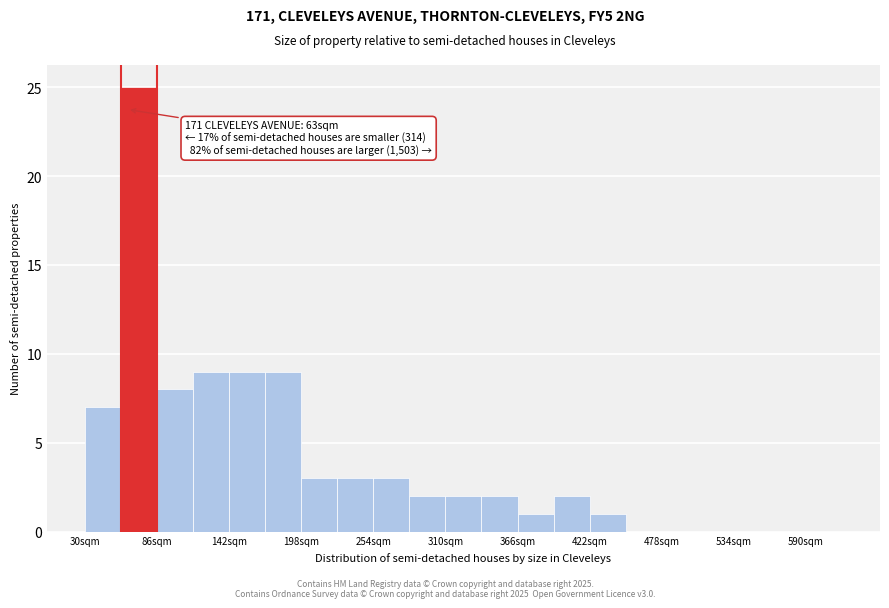

Read against the x-axis, roughly where is the centre of the tallest bar?

70